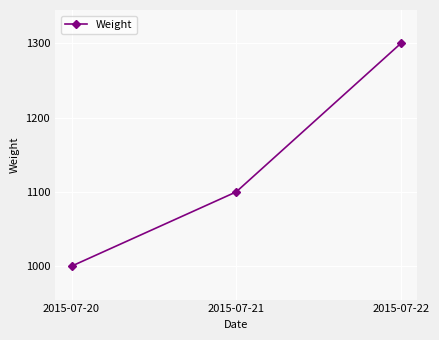

List the labels in order of value, smallest first.

2015-07-20, 2015-07-21, 2015-07-22